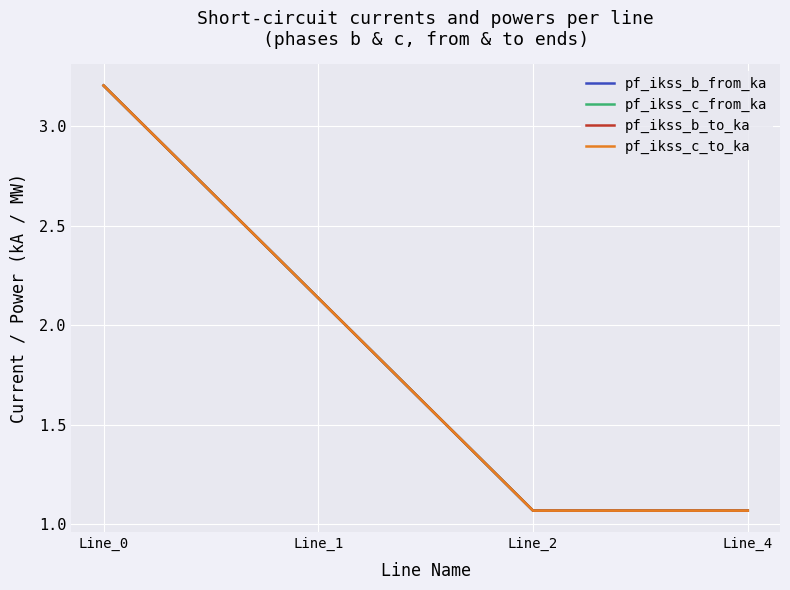

True or false: pf_ikss_b_from_ka has a value of 1.1 at Line_2.

True